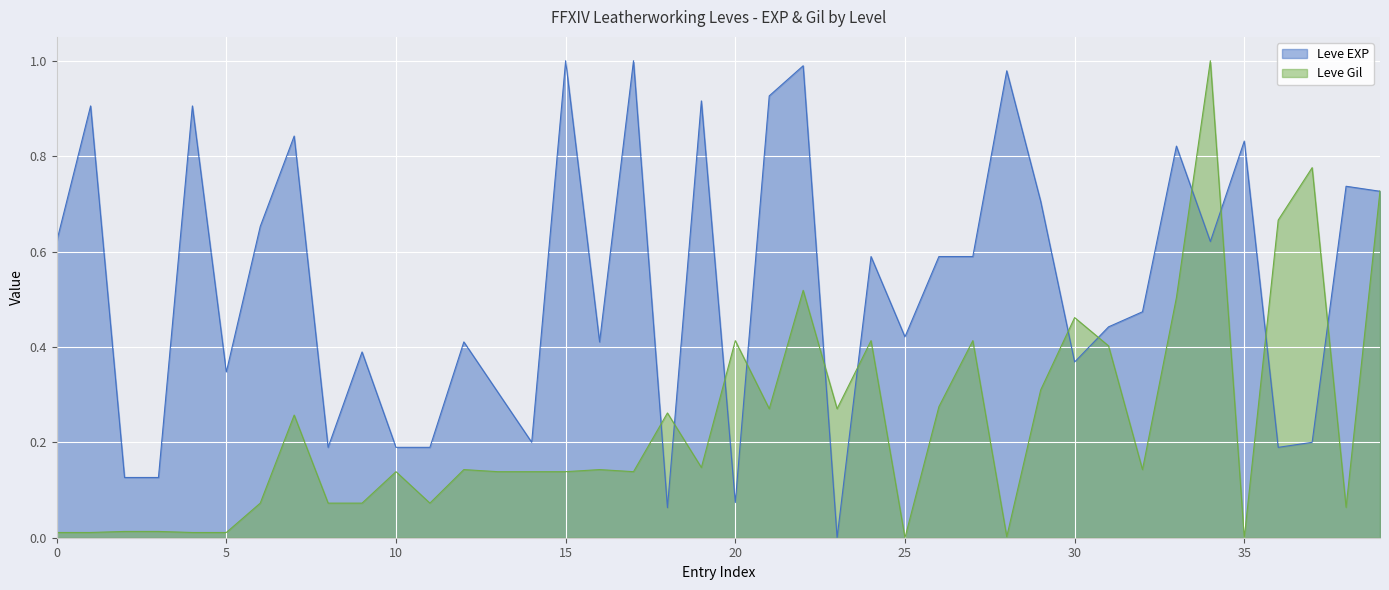

What is the maximum value shown in the chart?

1.0